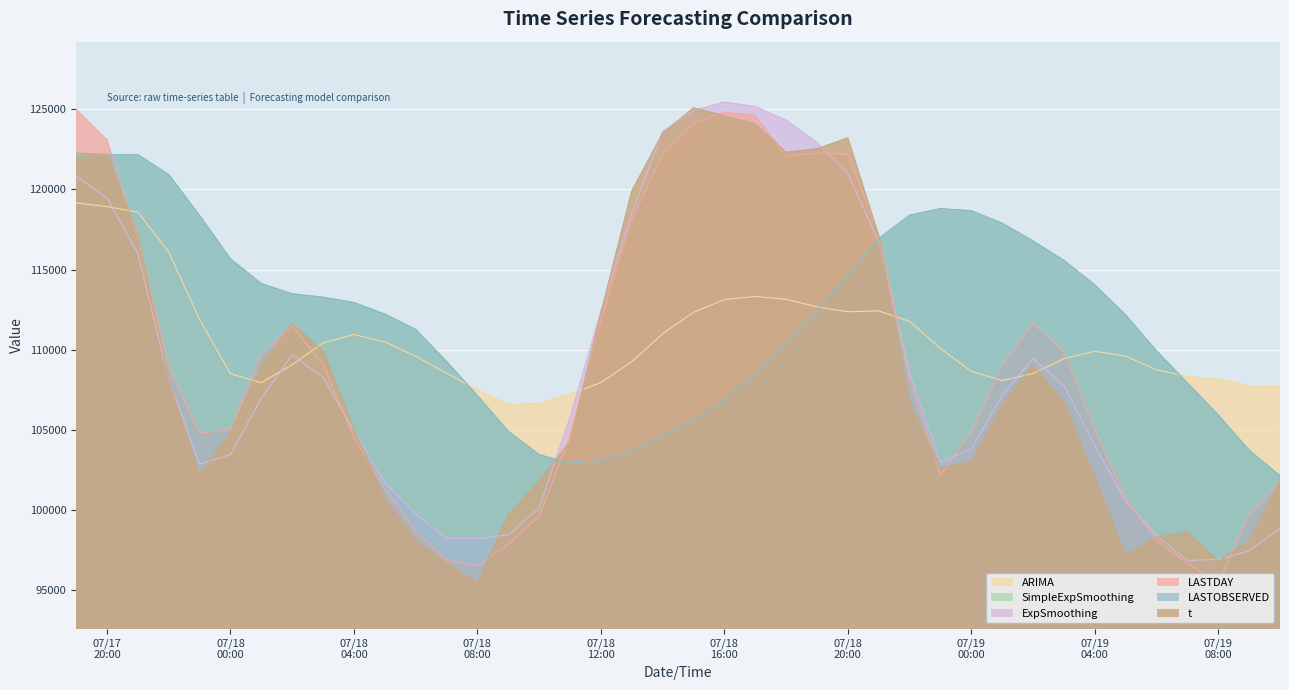

Which series has the largest total across all categories?

SimpleExpSmoothing